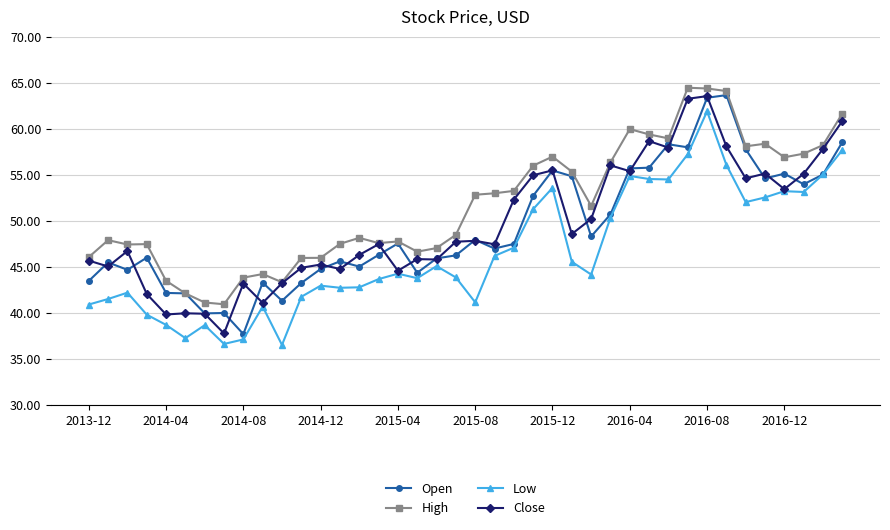

What is the minimum value shown in the chart?

36.5